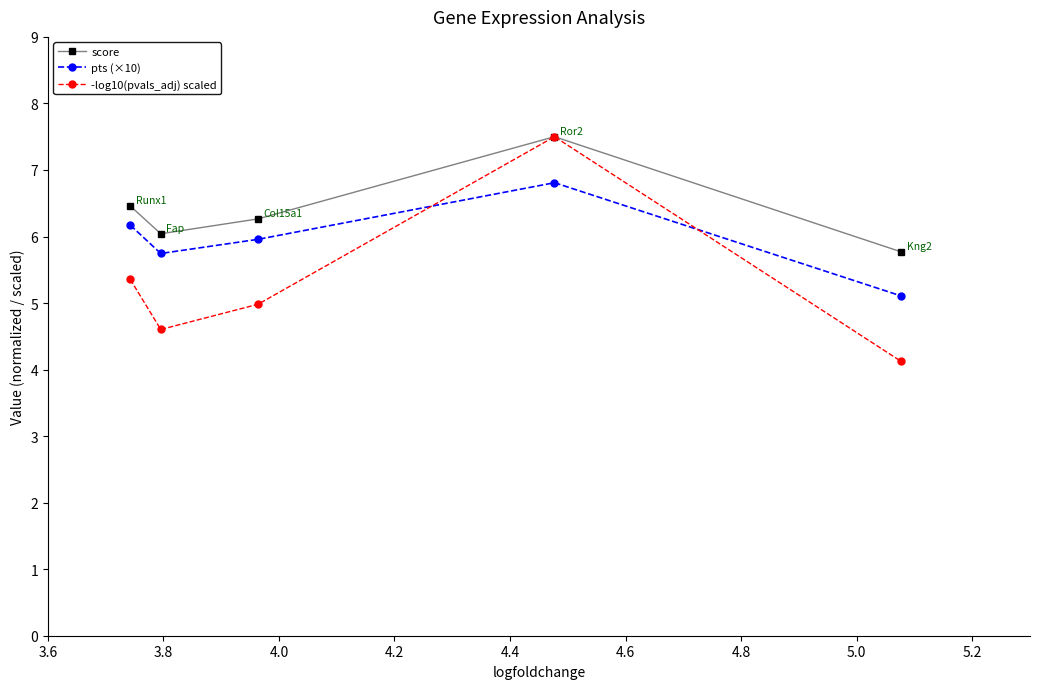

Which series has the largest range (max minus min)?

-log10(pvals_adj) scaled